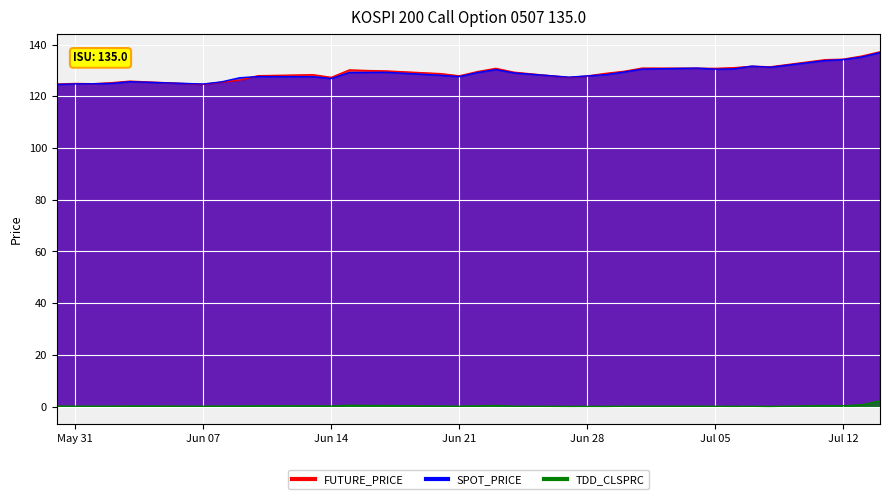

How many interior local peaks does the SPOT_PRICE series have?

6